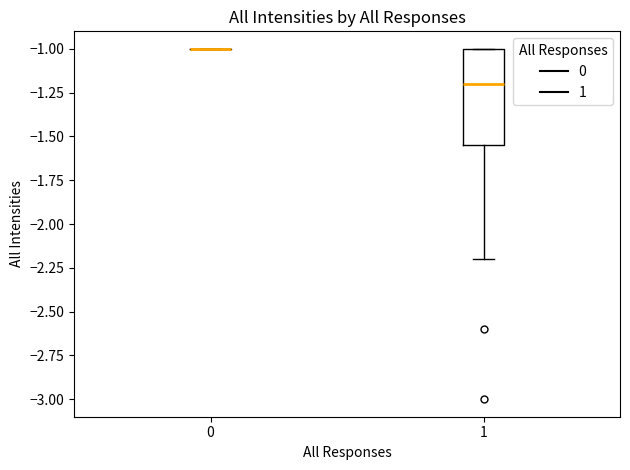

Where is the lower edge of the box at x = 1 on the y-axis? The values are not printed on the chart, so give them approximately, as read against the axis.

-1.55